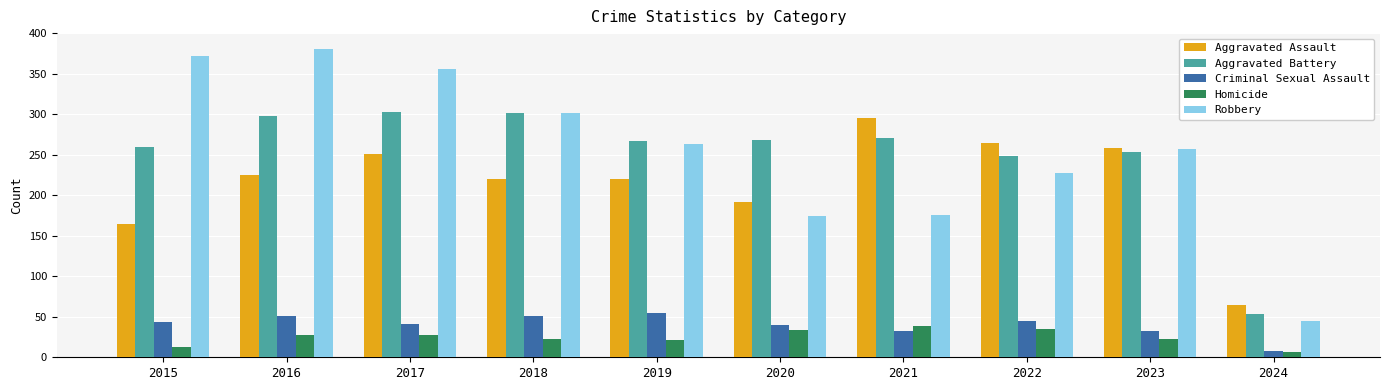

Which label corresponds to the smallest value in the chart?

2024